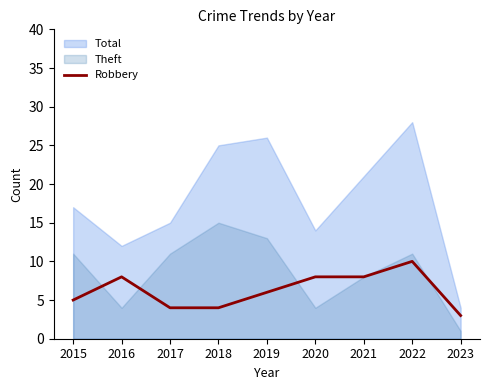

The value of Robbery at 2019 is 6. True or false?

True